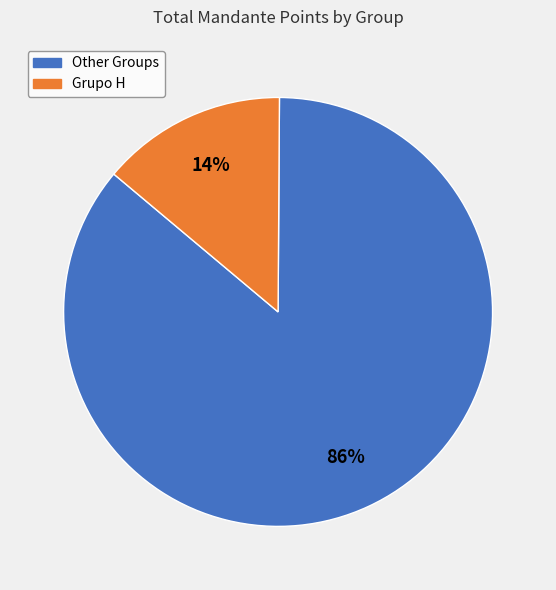

Does any single category account for the majority?

Yes